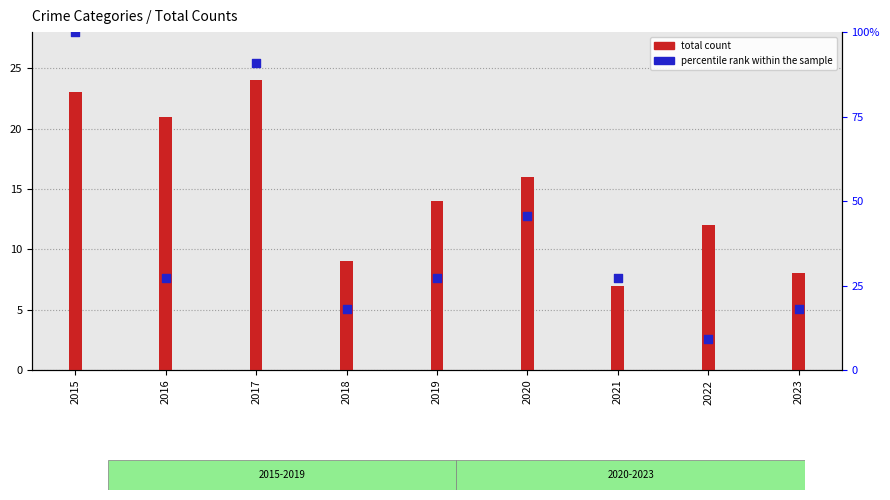

Which series has the largest total across all categories?

percentile rank within the sample